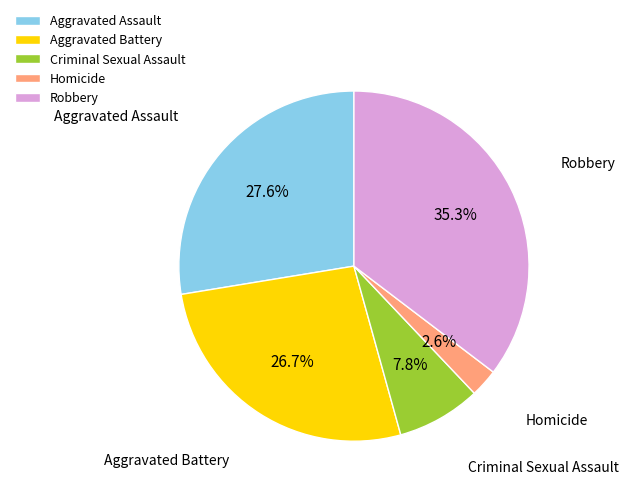

Rank the categories by value from highest to lowest.

Robbery, Aggravated Assault, Aggravated Battery, Criminal Sexual Assault, Homicide